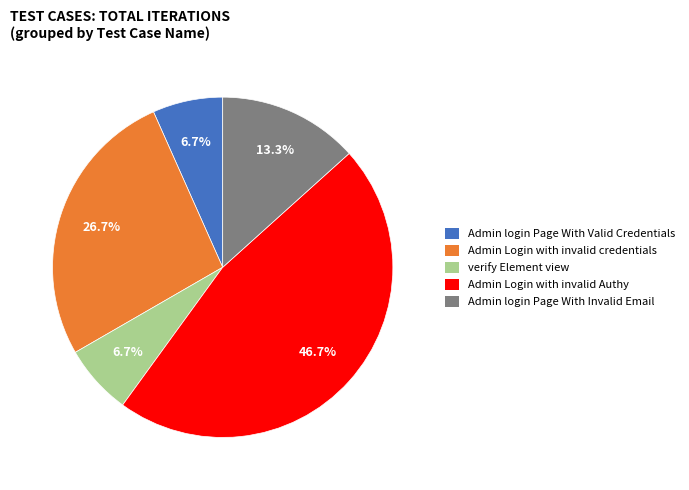

Does any single category account for the majority?

No